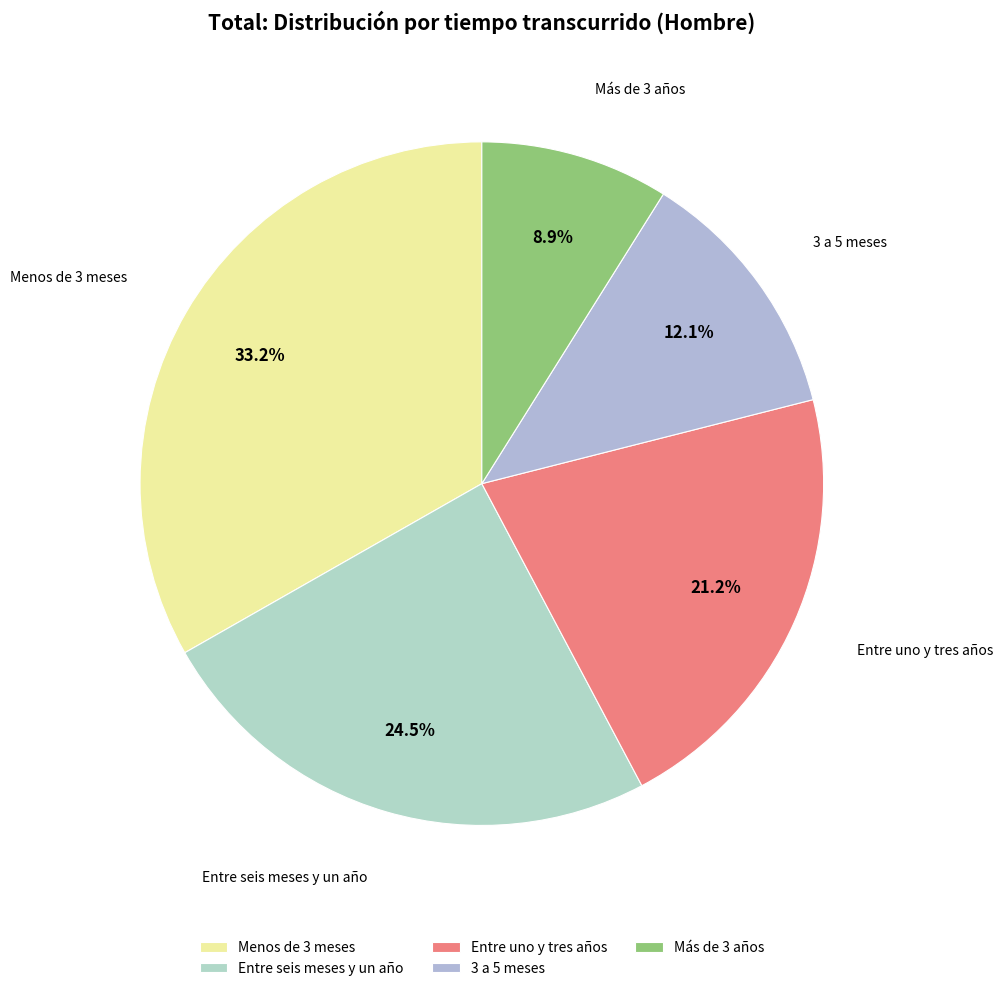

Is there any slice that represents more than half of the pie?

No